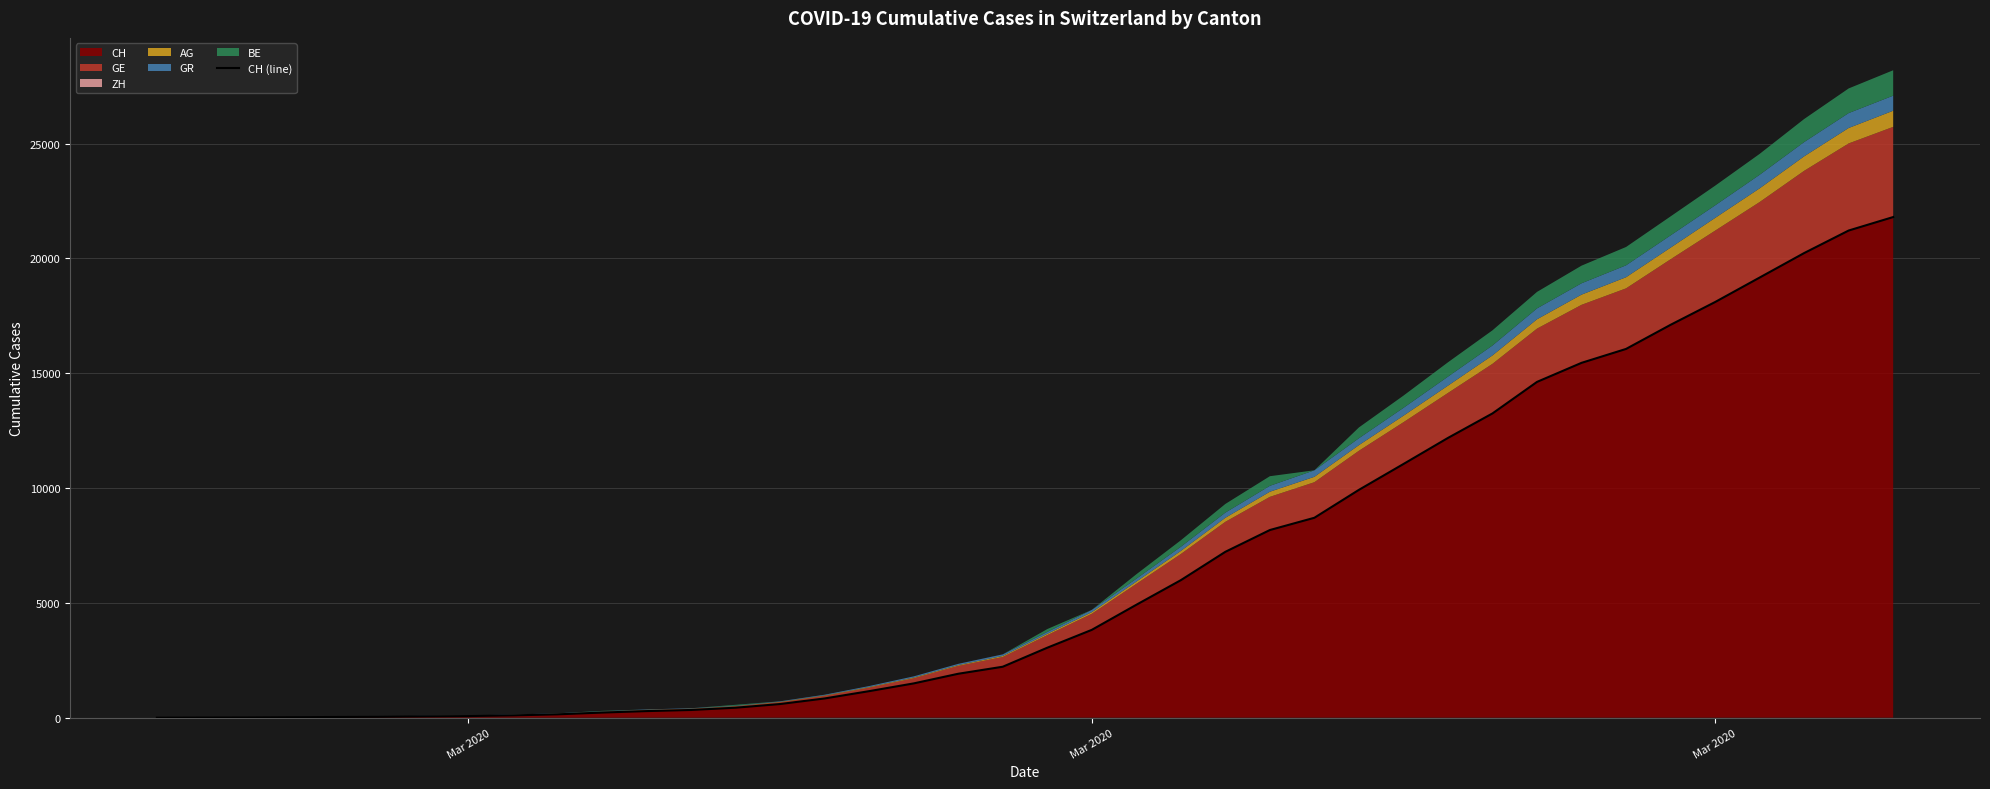

What is the greatest value displayed?

21804